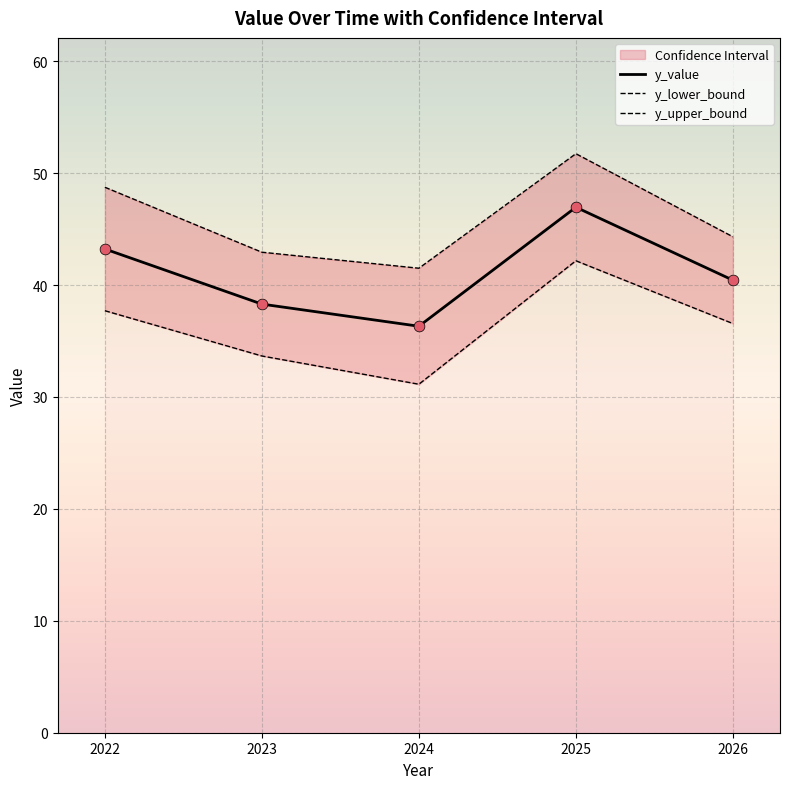

At how many categories does at least one series exceed 42?

4